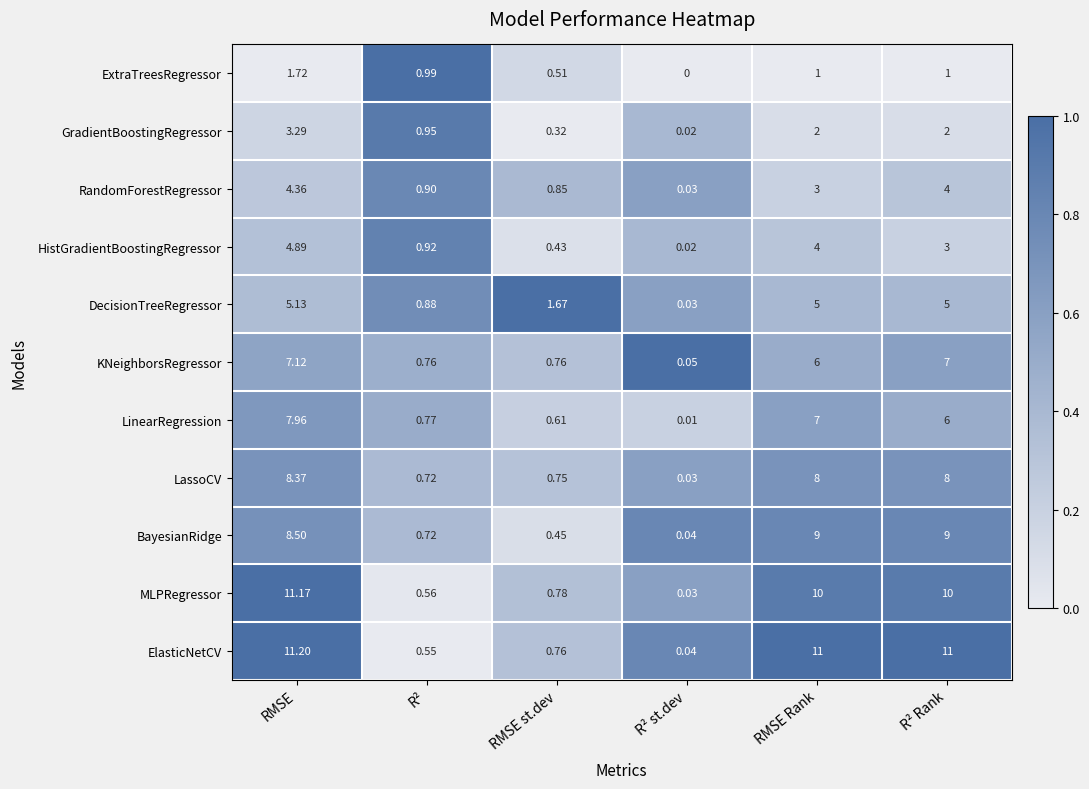

What is the greatest value displayed?

11.2